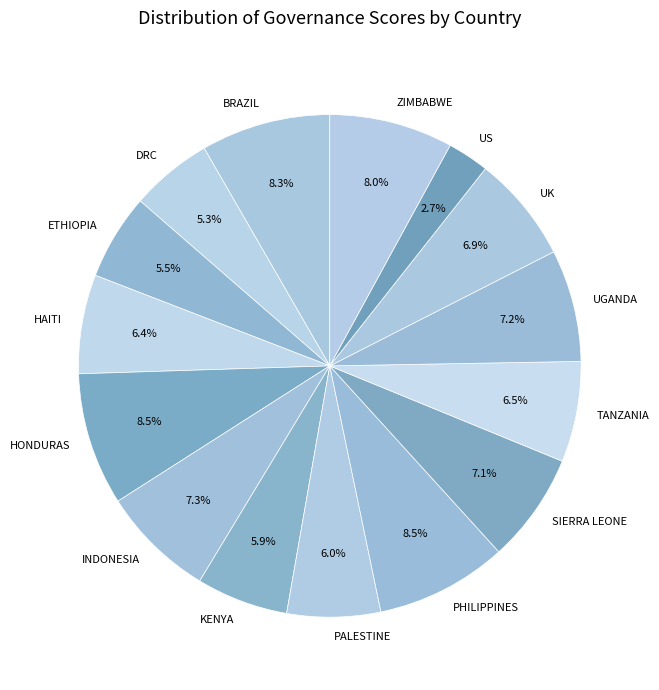

Between PALESTINE and SIERRA LEONE, which is larger?

SIERRA LEONE